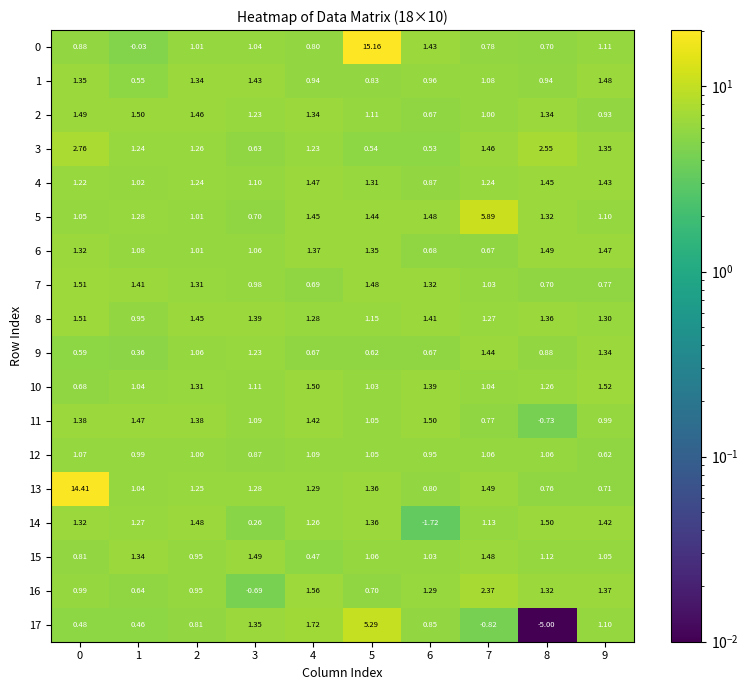

Is the value of 4 at 8 greater than the value of 1 at 6?

Yes